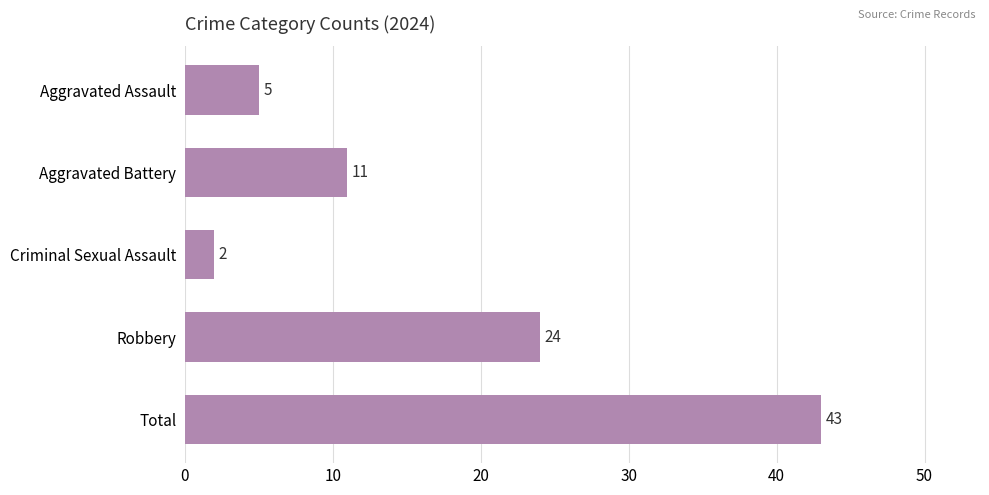

Read the value at Total.

43